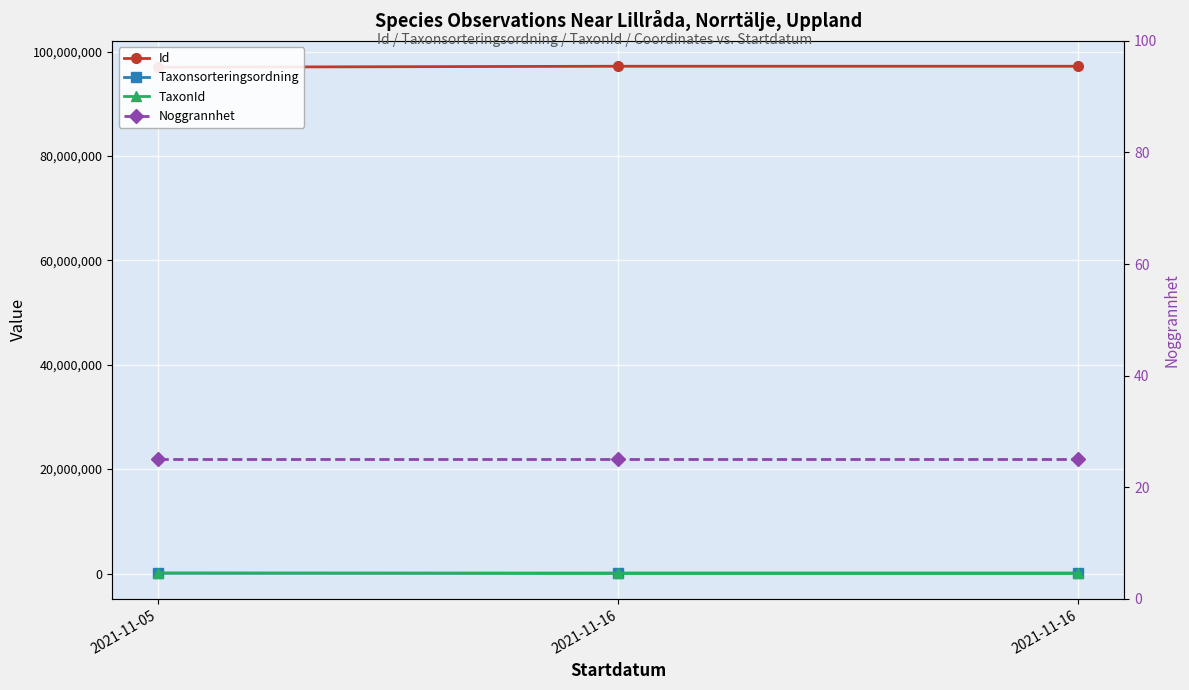

At how many categories does at least one series exceed 69770057?

3